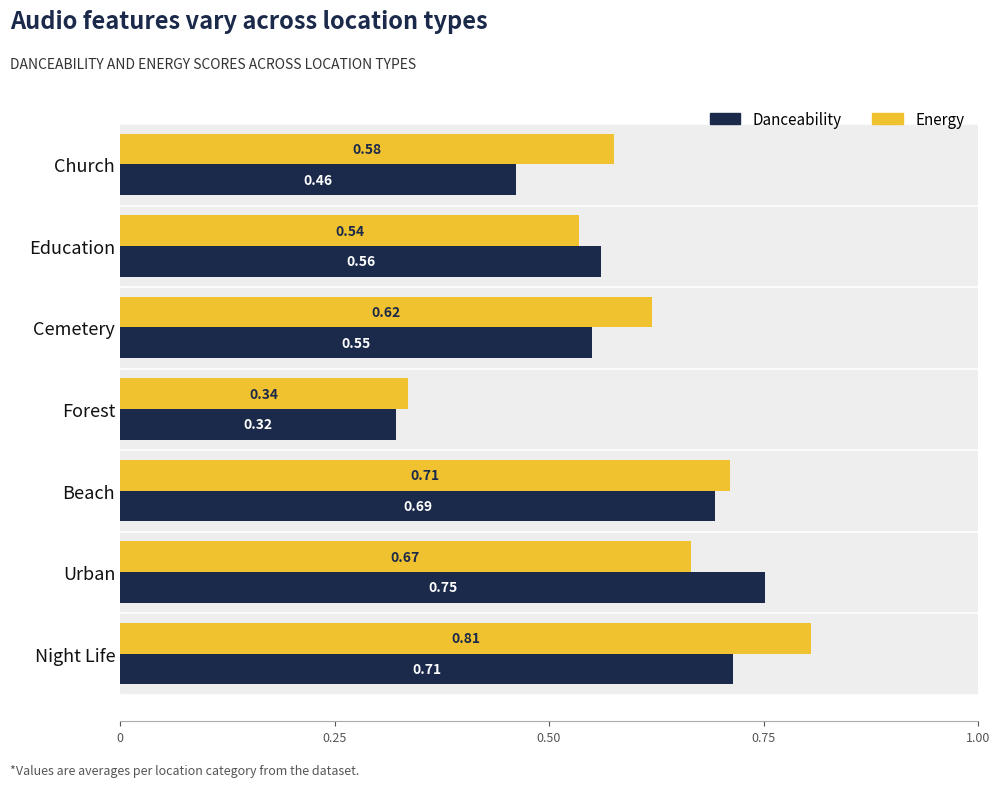

At which category does the chart reach its minimum across all series?

Forest